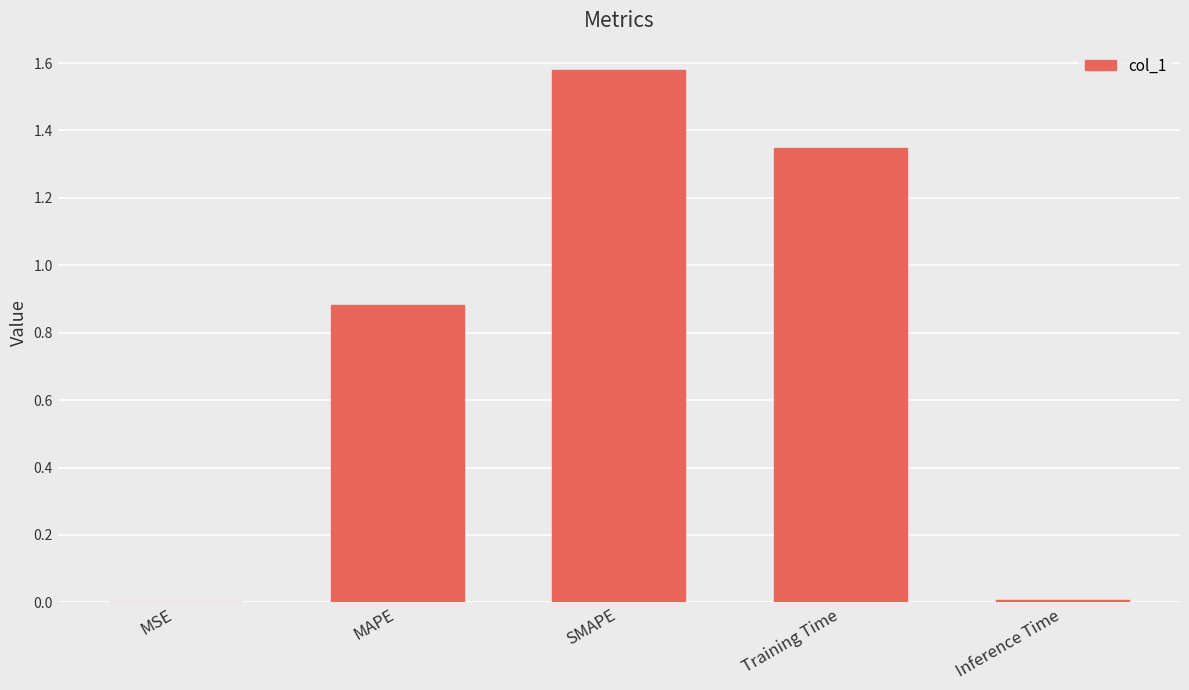

Which category has the highest value across all series?

SMAPE